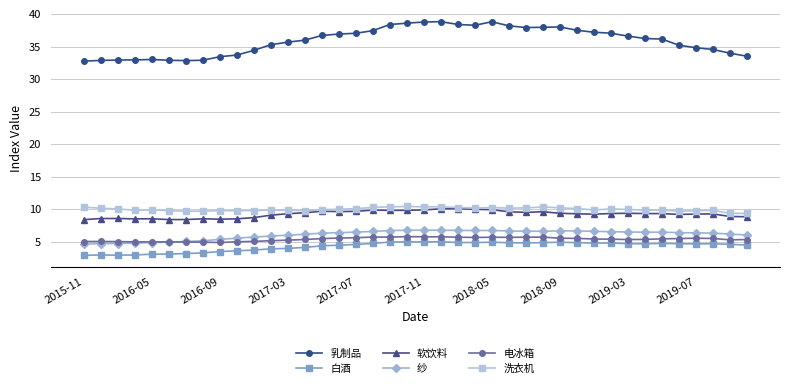

What is the sum of all 软饮料 values?

369.1